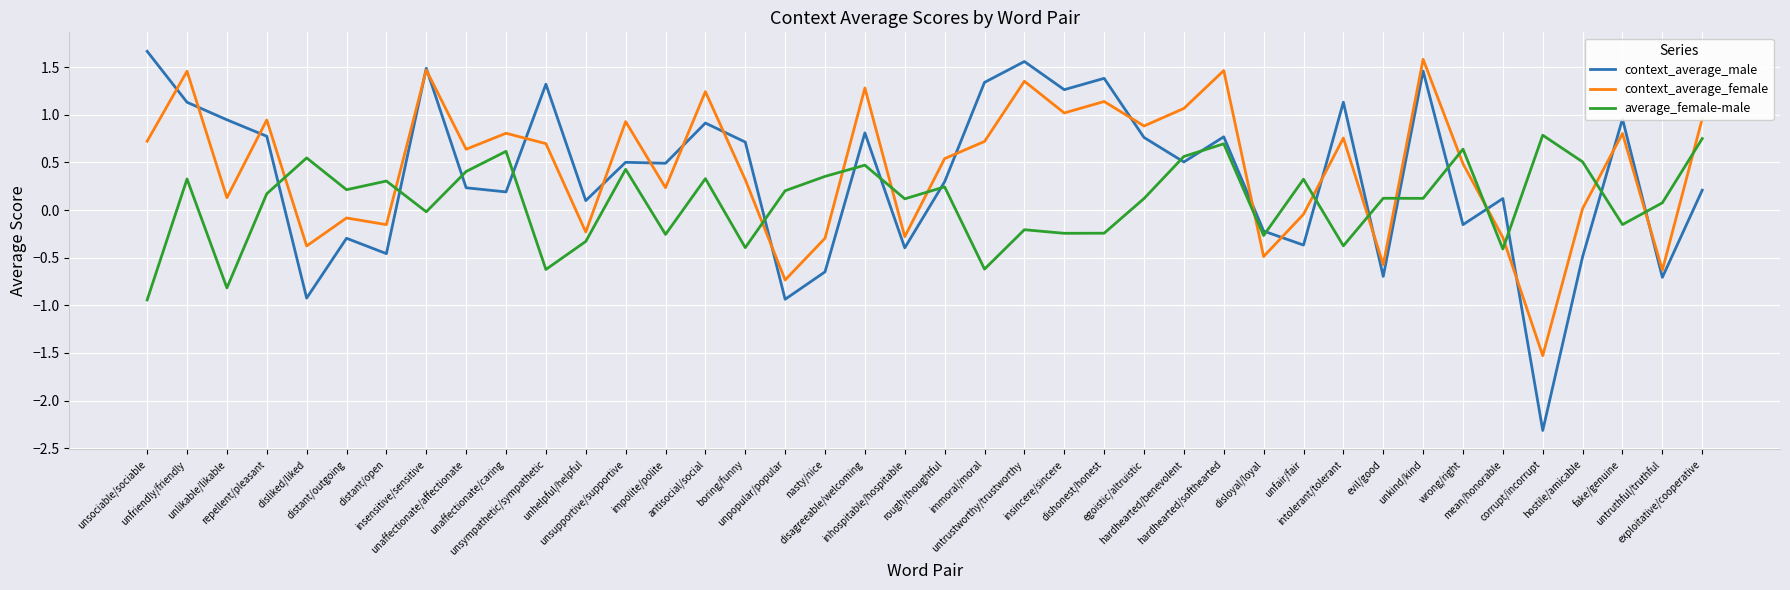

Between which two adjacent categories do context_average_female and context_average_male first intersect?

unsociable/sociable and unfriendly/friendly